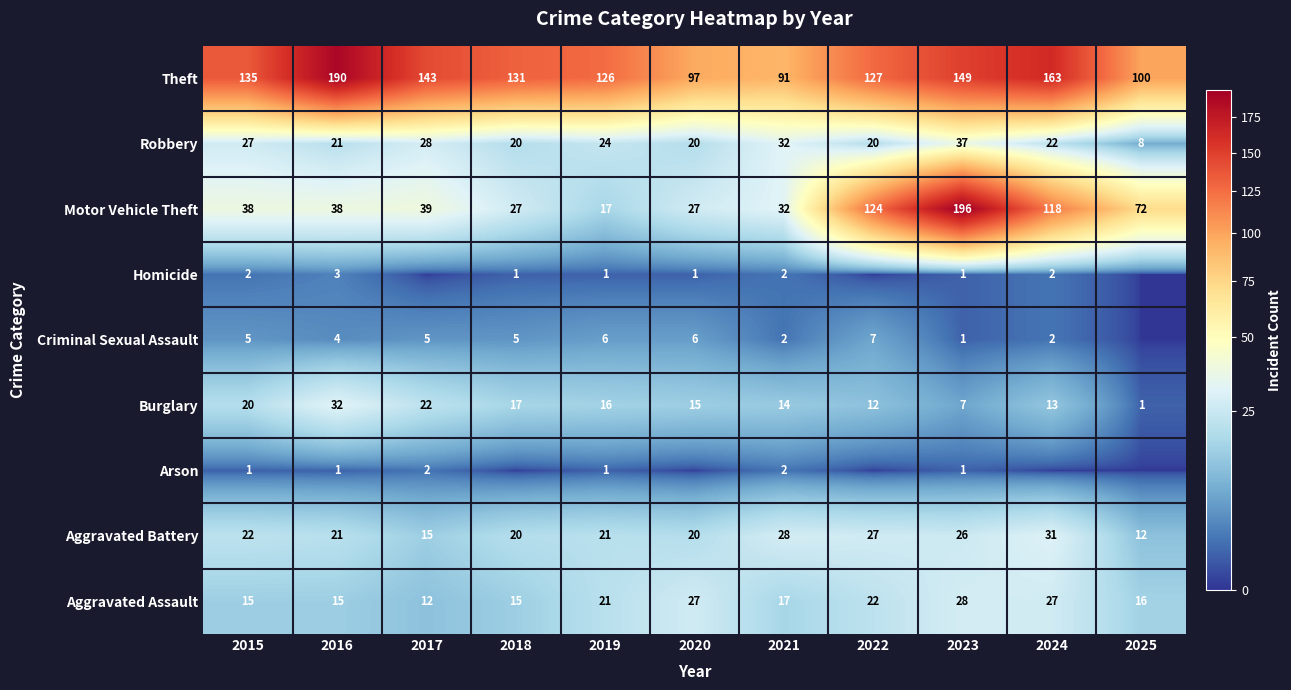

What is the spread (max minus min) of values at 2025?

100